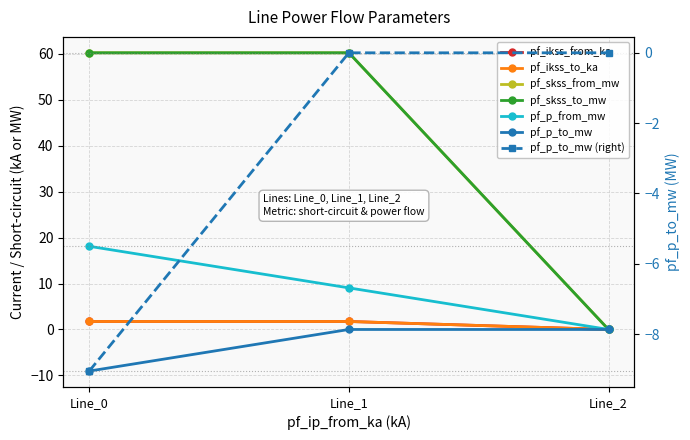

Which label corresponds to the largest value in the chart?

Line_1